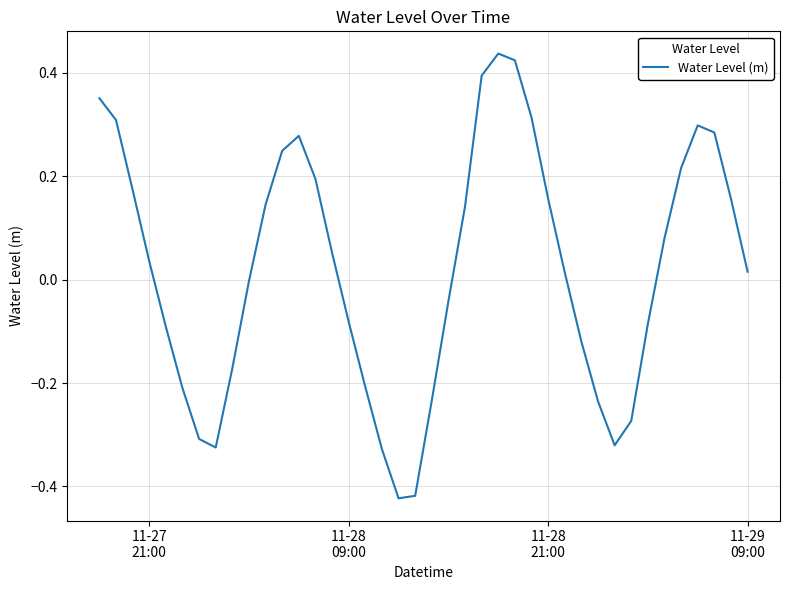

What is the difference between the maximum and minimum values?

0.9